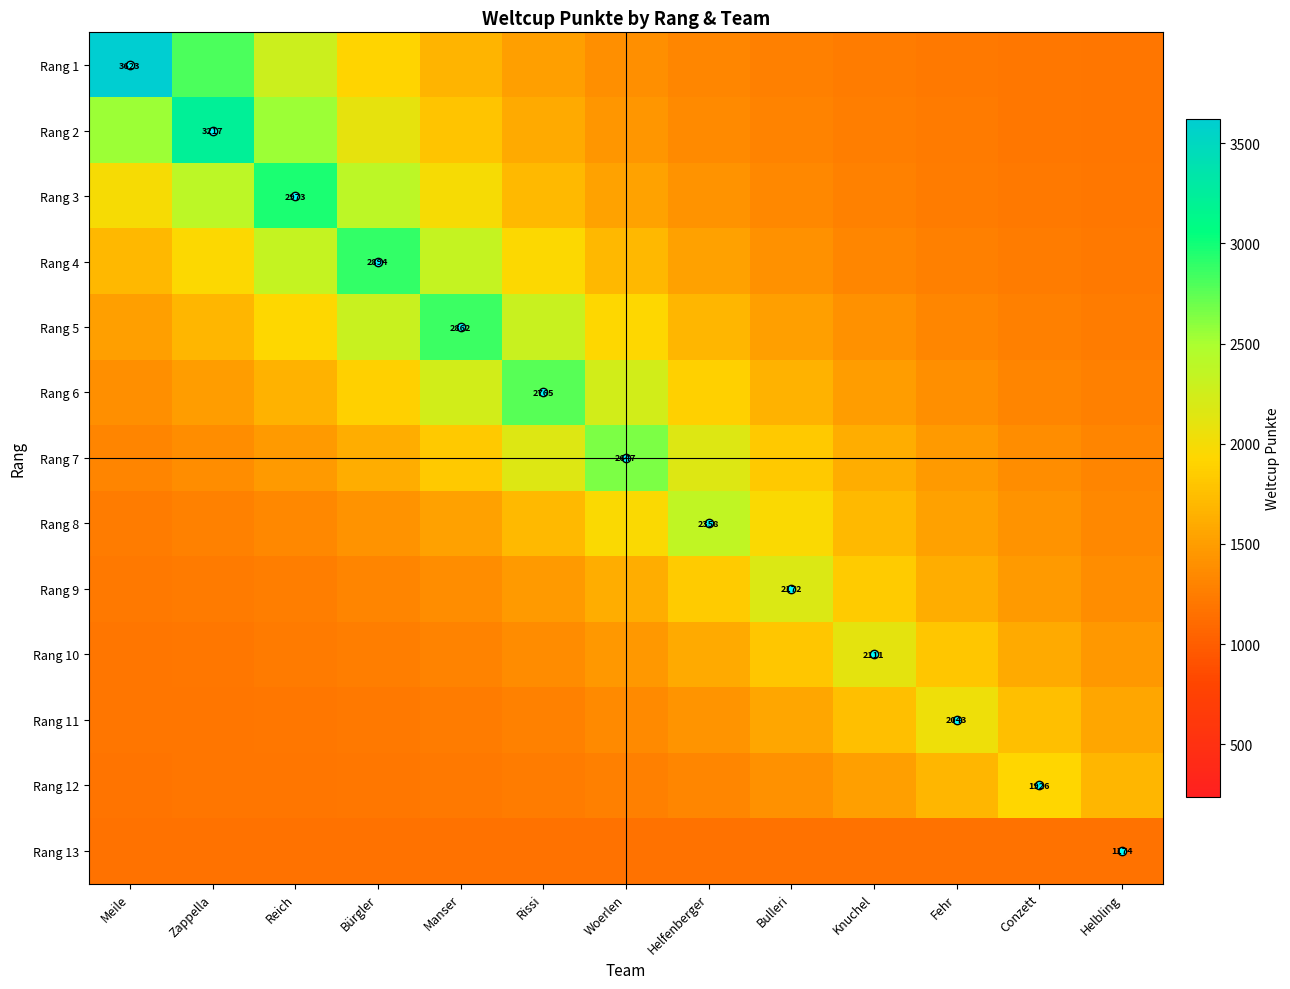

Which has a higher value, Manser or Bürgler?

Bürgler